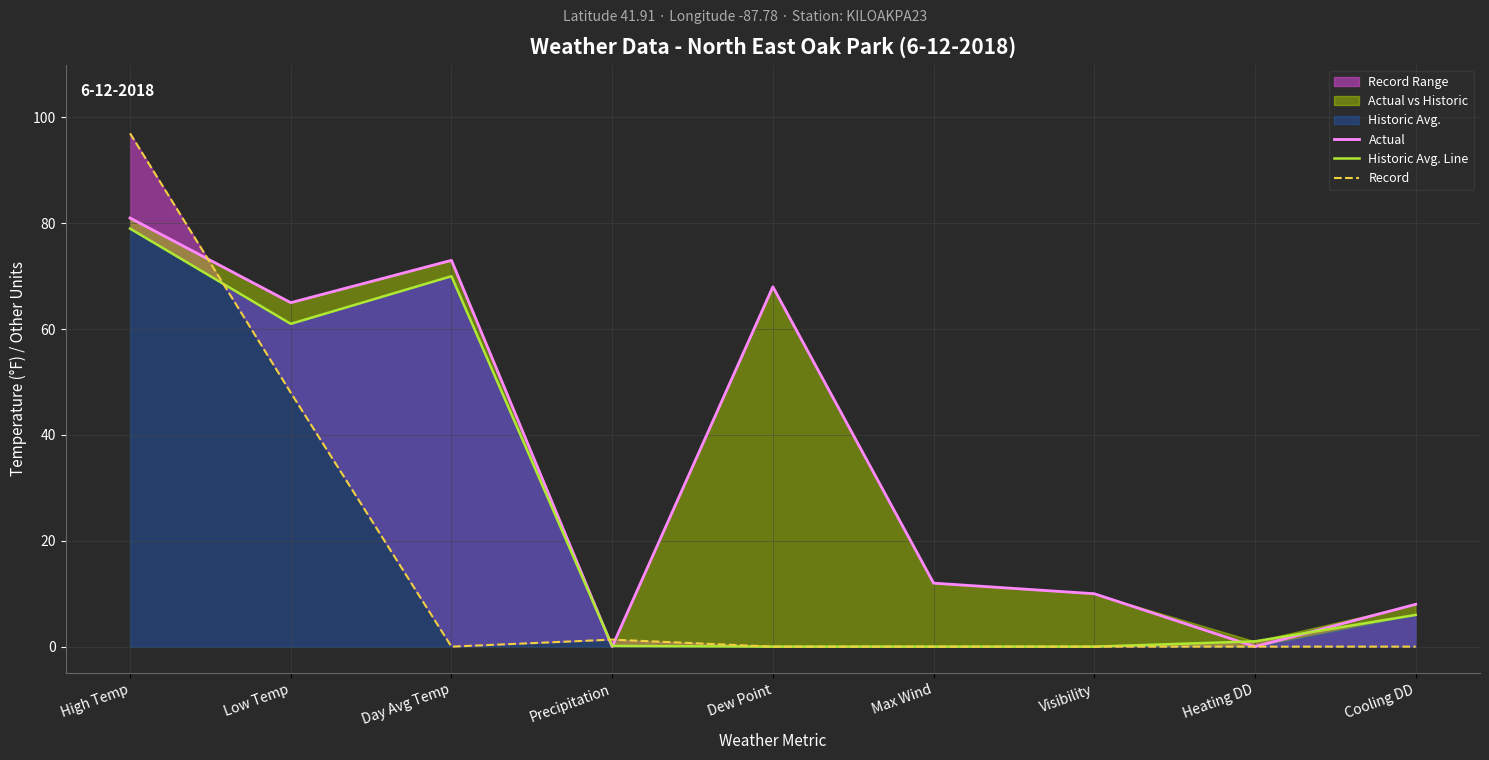

What is the total value across all series at Visibility?

10.0